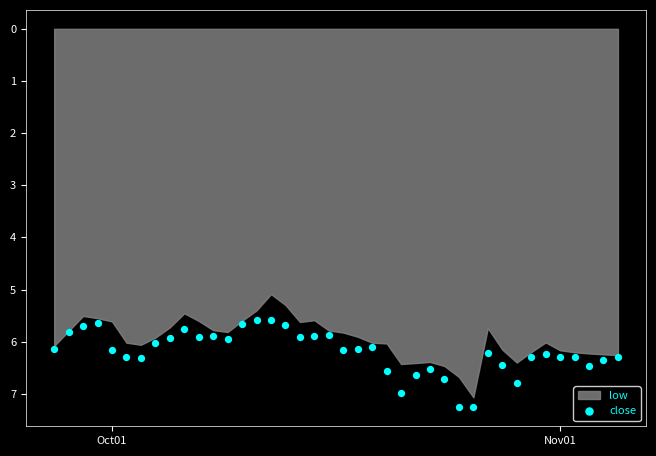

What is the range of X values (max minus min)?

39.0